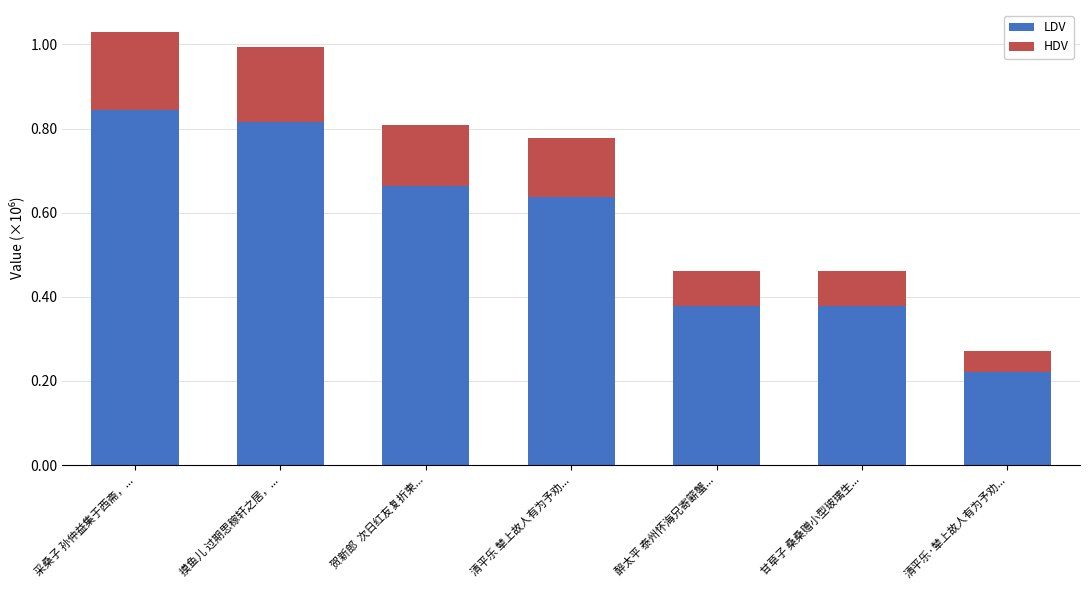

Does the chart contain any negative values?

No